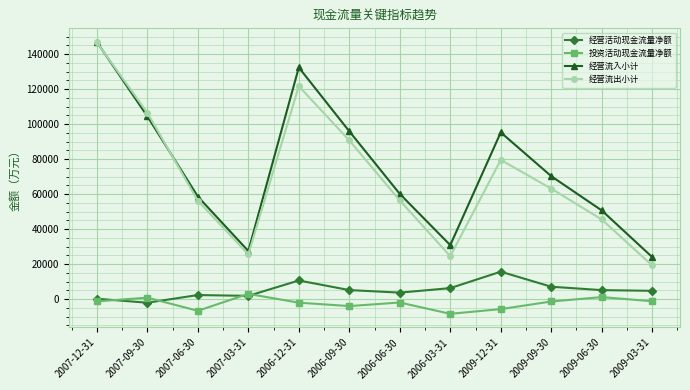

What is the label of the 5th point from the right?

2006-03-31